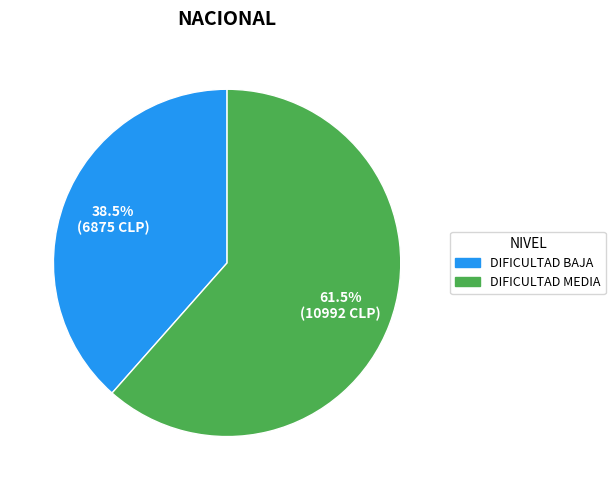

Which has a higher value, DIFICULTAD BAJA or DIFICULTAD MEDIA?

DIFICULTAD MEDIA